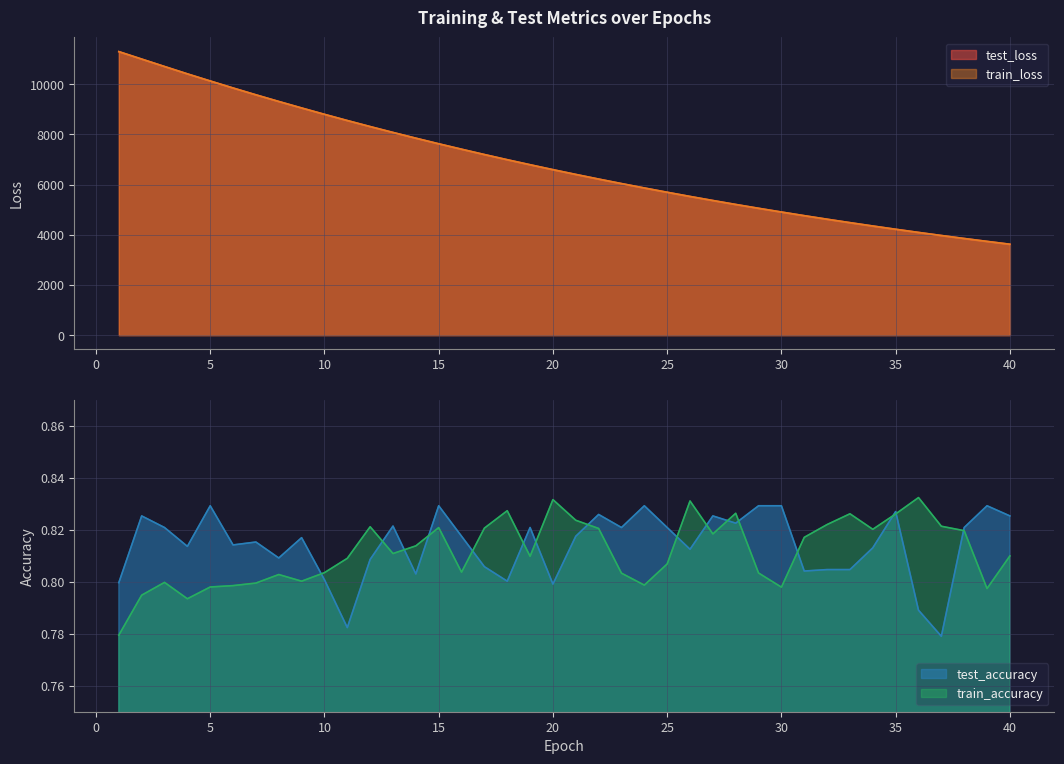

After their last crossing, which series has the higher values: train_accuracy or test_accuracy?

test_accuracy